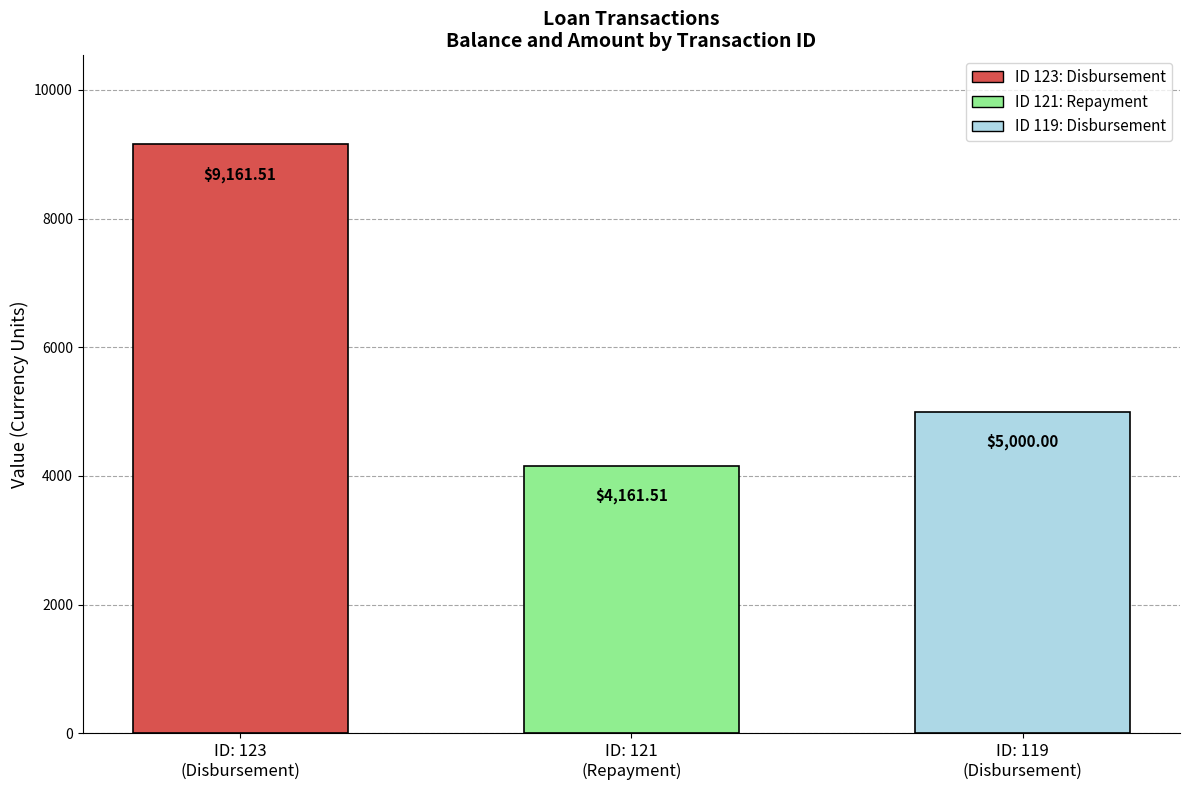

True or false: the data shows 16291.5 at ID: 123
(Disbursement).

False